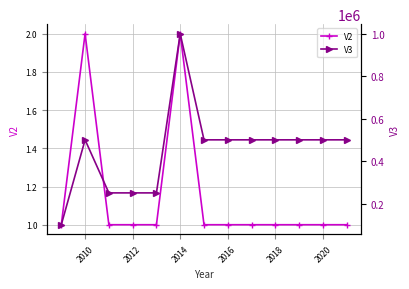

Where is V3 nearest to the value 550000?

2010